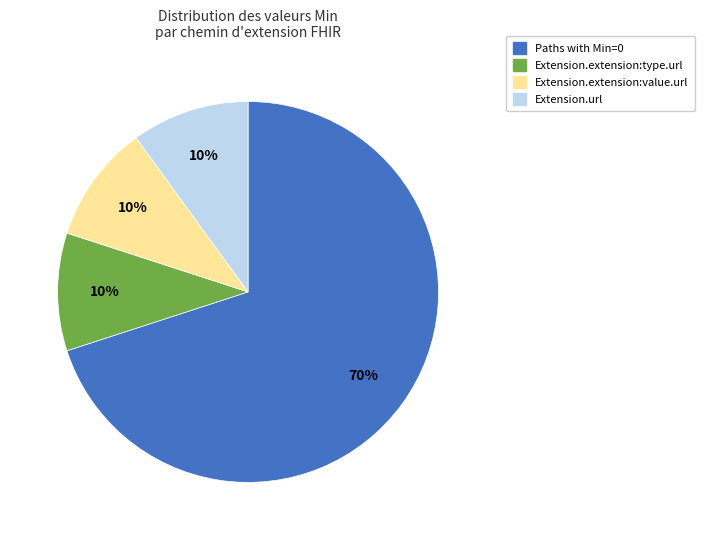

Does any single category account for the majority?

Yes